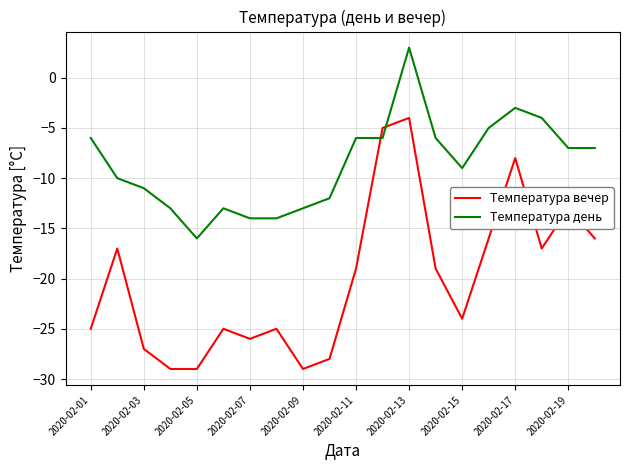

How many times do Температура день and Температура вечер cross each other?

2